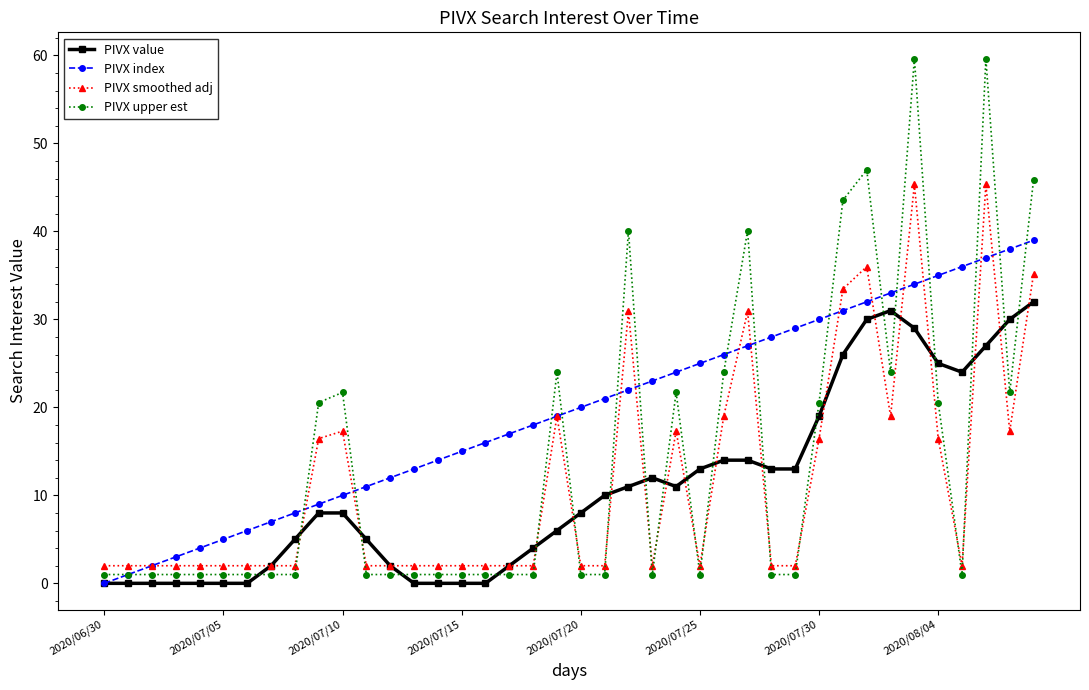

True or false: PIVX upper est has more than 1 points higher than both neighbors.

True